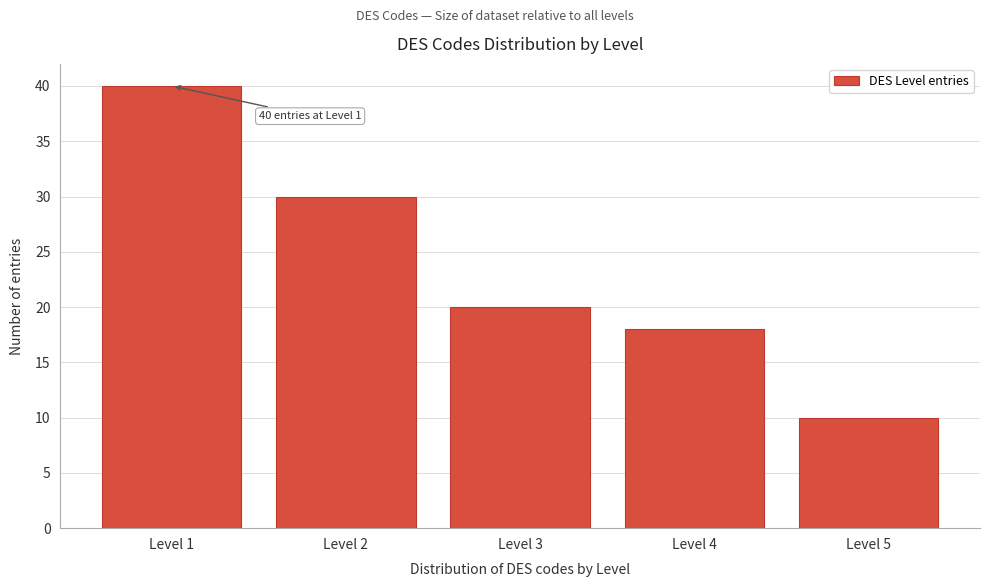

Reading left to right, list all the values displayed in this chart.

Level 1=40	Level 2=30	Level 3=20	Level 4=18	Level 5=10